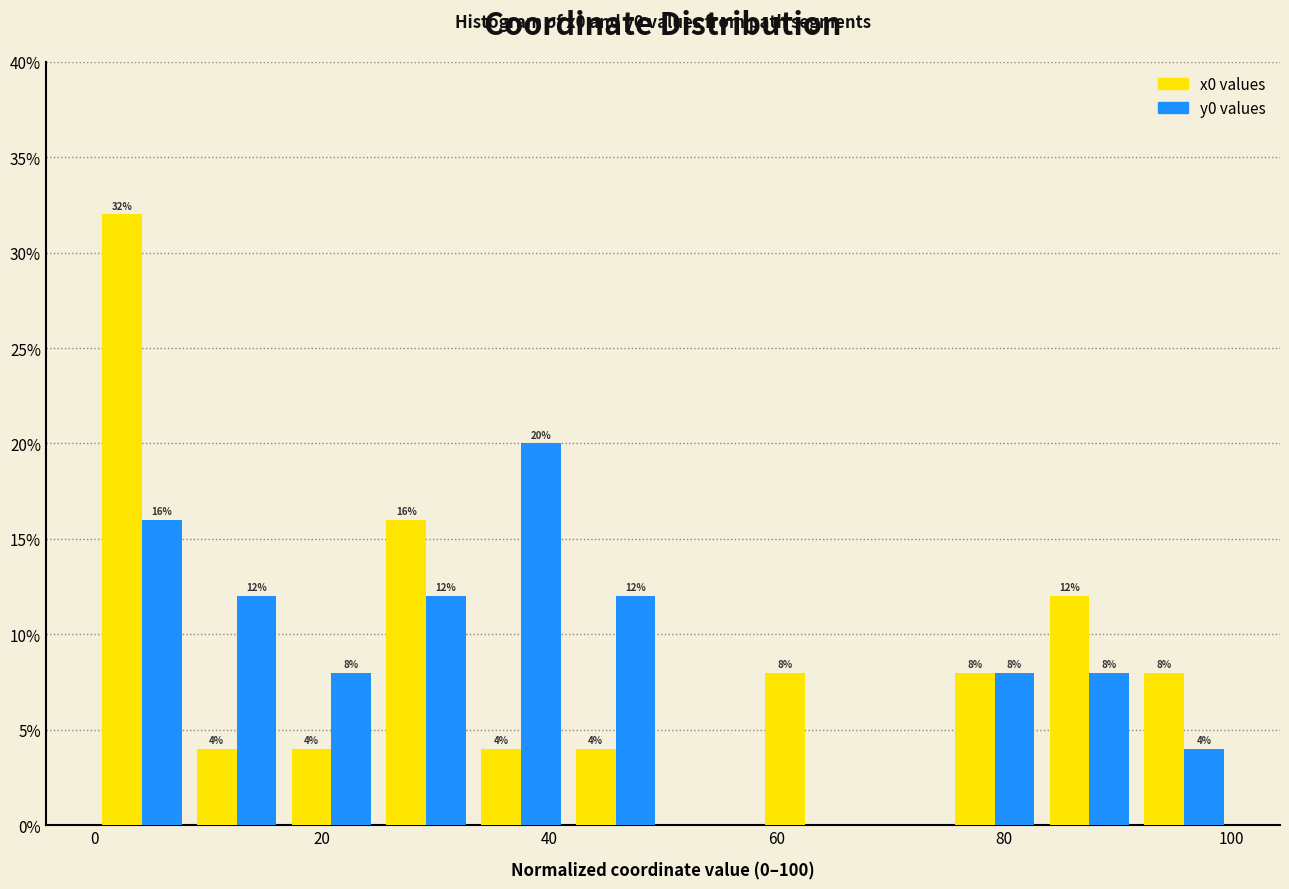

In the y0 values series, which range on the x-axis has the tallest bar?

34 to 42